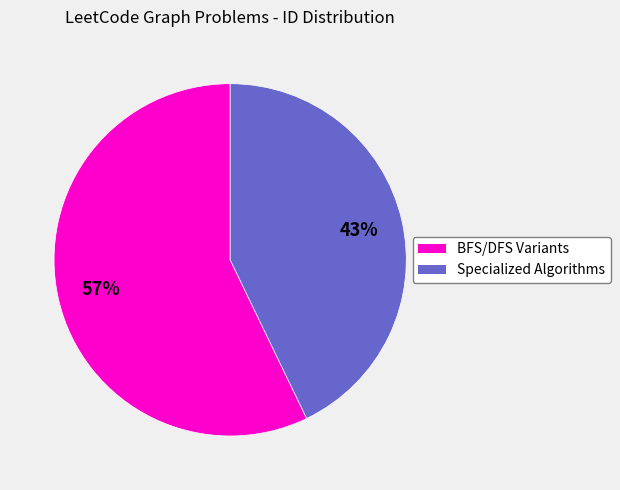

Is there any slice that represents more than half of the pie?

Yes